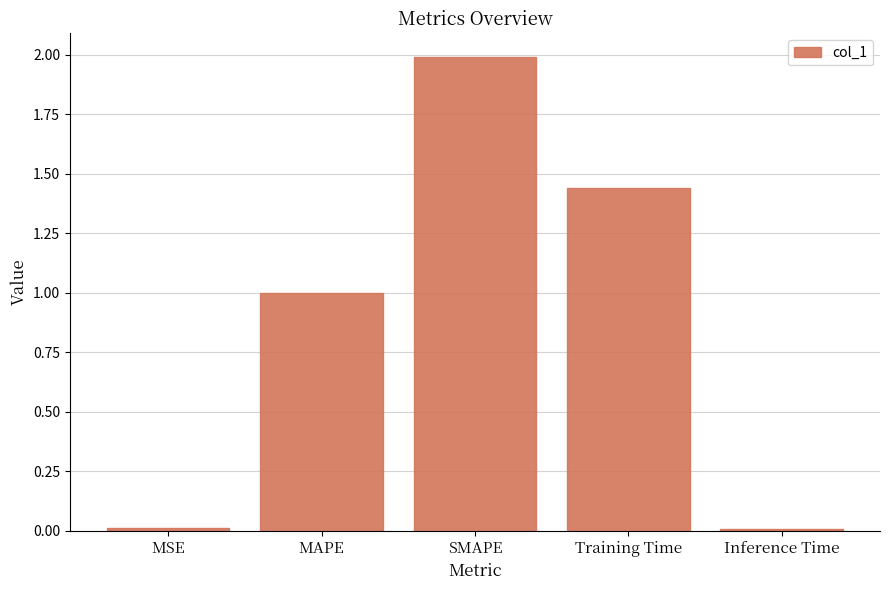

Are the bars grouped side by side (vs. stacked)?

No